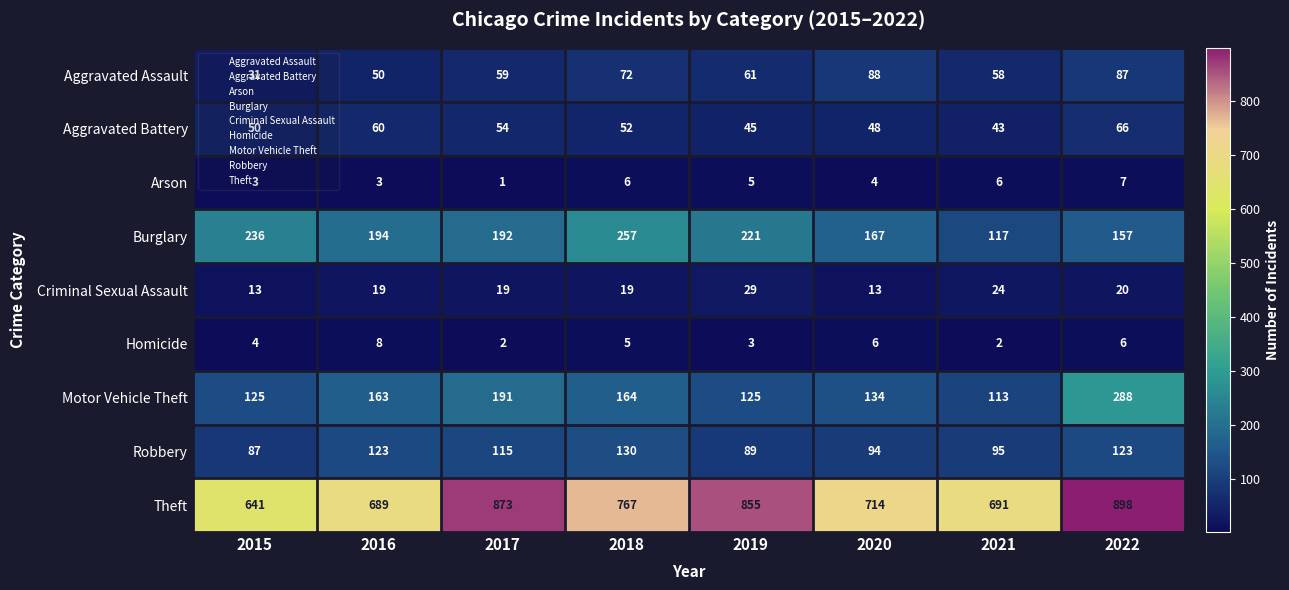

List the series in order of their peak value, lowest first.

Arson, Homicide, Criminal Sexual Assault, Aggravated Battery, Aggravated Assault, Robbery, Burglary, Motor Vehicle Theft, Theft